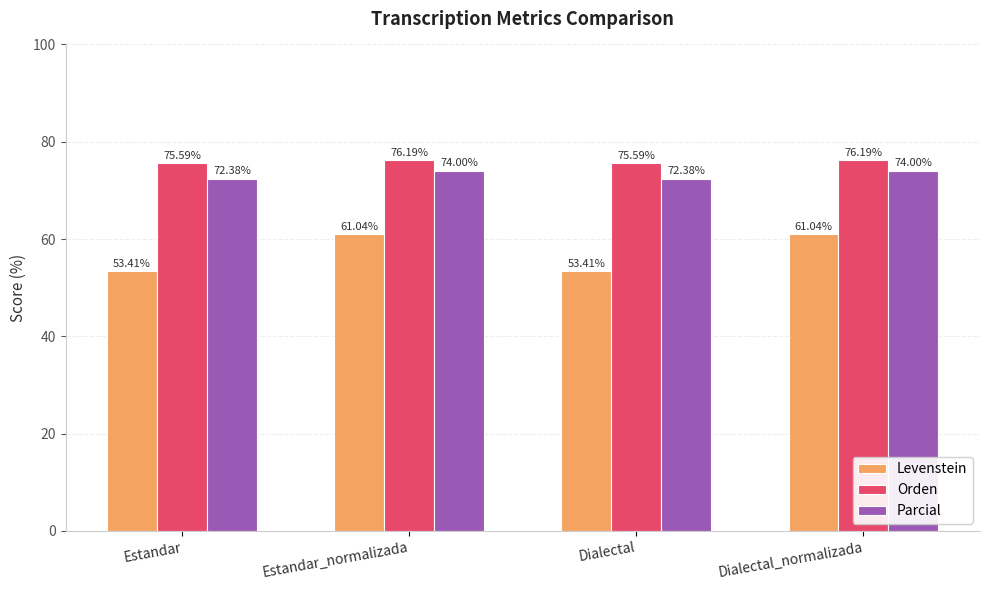

How many data points in Orden are less than 76?

2